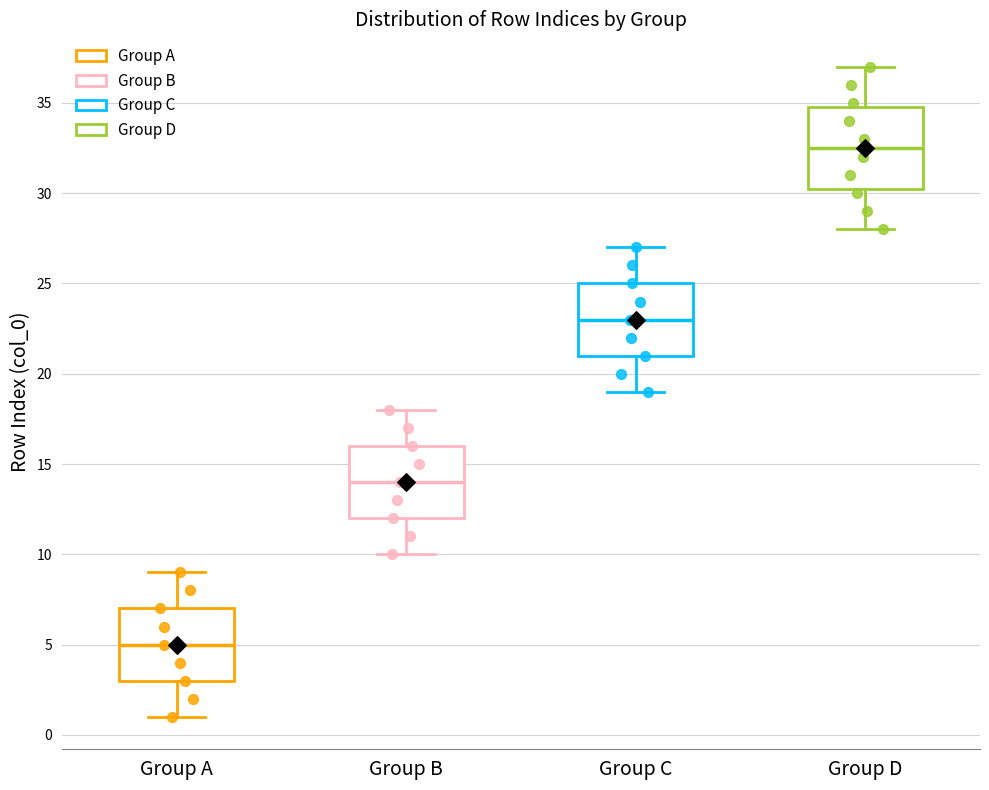

Reading left to right, transcribe this box plot: for each box, give where its median line is, the range the box spans, and where its two whiskers end, as read against the y-axis. The values are not printed on the chart, so give them approximately, as read against the axis.

Group A: median 5.0, box 3.0 to 7.0, whiskers 1.0 to 9.0
Group B: median 14.0, box 12.0 to 16.0, whiskers 10.0 to 18.0
Group C: median 23.0, box 21.0 to 25.0, whiskers 19.0 to 27.0
Group D: median 32.5, box 30.5 to 35.0, whiskers 28.0 to 37.0